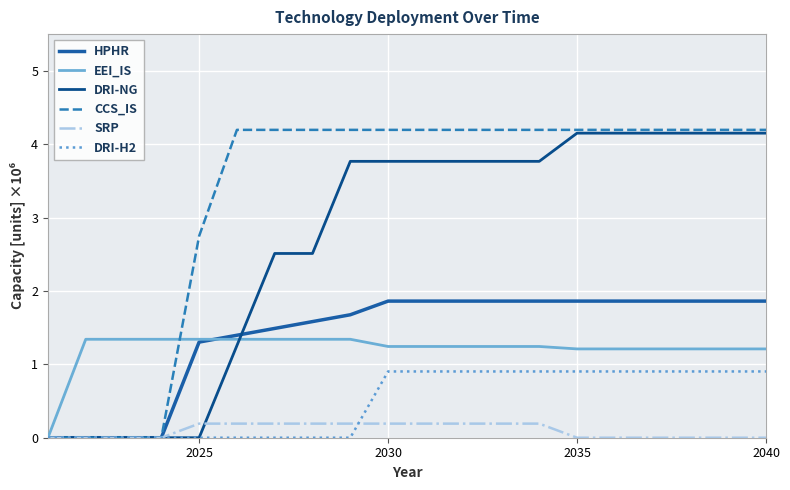

Reading left to right, transcribe all the data shown in this chart.

HPHR: 0.0	0.0	0.0	0.0	1.3	1.4	1.5	1.6	1.7	1.9	1.9	1.9	1.9	1.9	1.9	1.9	1.9	1.9	1.9	1.9
EEI_IS: 0.0	1.3	1.3	1.3	1.3	1.3	1.3	1.3	1.3	1.2	1.2	1.2	1.2	1.2	1.2	1.2	1.2	1.2	1.2	1.2
DRI-NG: 0.0	0.0	0.0	0.0	0.0	1.3	2.5	2.5	3.8	3.8	3.8	3.8	3.8	3.8	4.2	4.2	4.2	4.2	4.2	4.2
CCS_IS: 0.0	0.0	0.0	0.0	2.7	4.2	4.2	4.2	4.2	4.2	4.2	4.2	4.2	4.2	4.2	4.2	4.2	4.2	4.2	4.2
SRP: 0.0	0.0	0.0	0.0	0.2	0.2	0.2	0.2	0.2	0.2	0.2	0.2	0.2	0.2	0.0	0.0	0.0	0.0	0.0	0.0
DRI-H2: 0.0	0.0	0.0	0.0	0.0	0.0	0.0	0.0	0.0	0.9	0.9	0.9	0.9	0.9	0.9	0.9	0.9	0.9	0.9	0.9